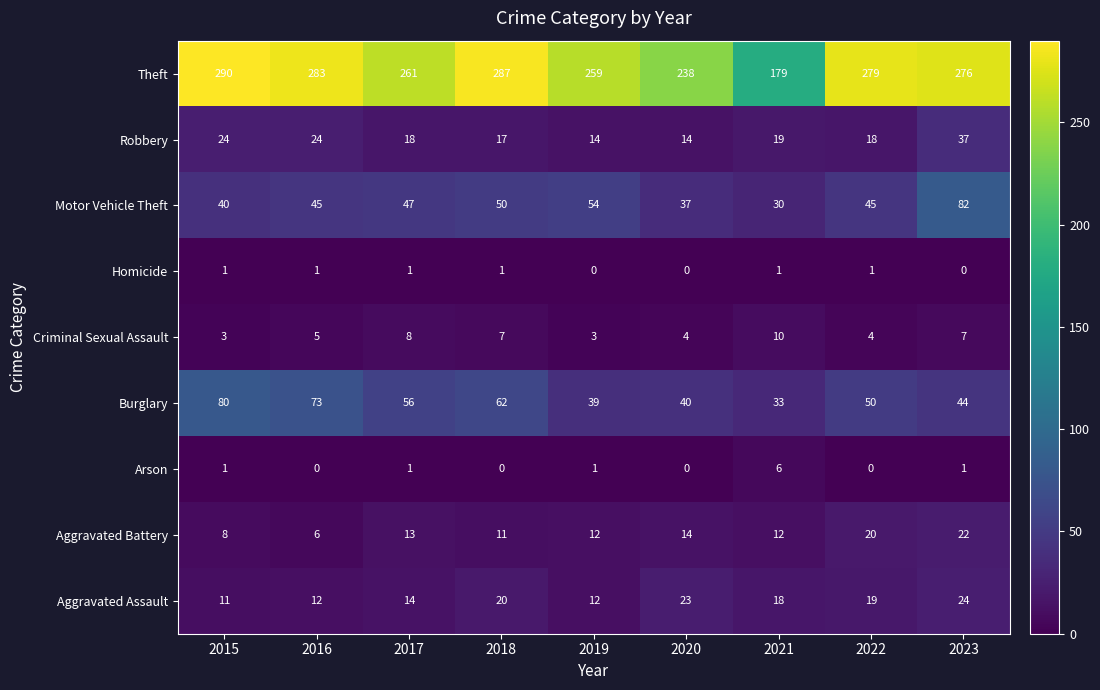

What is the spread (max minus min) of values at 2021?

178